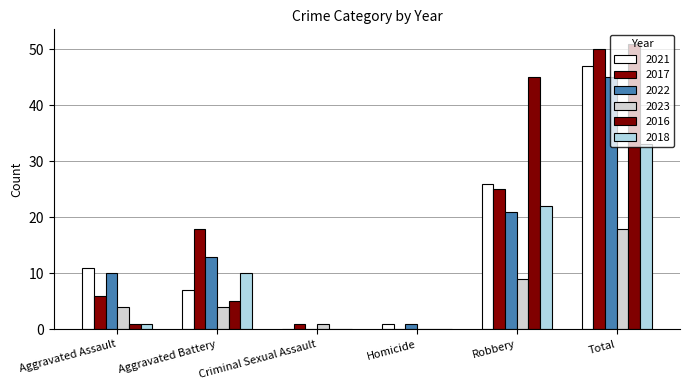

What is the difference between the maximum and minimum values in the 2022 series?

45